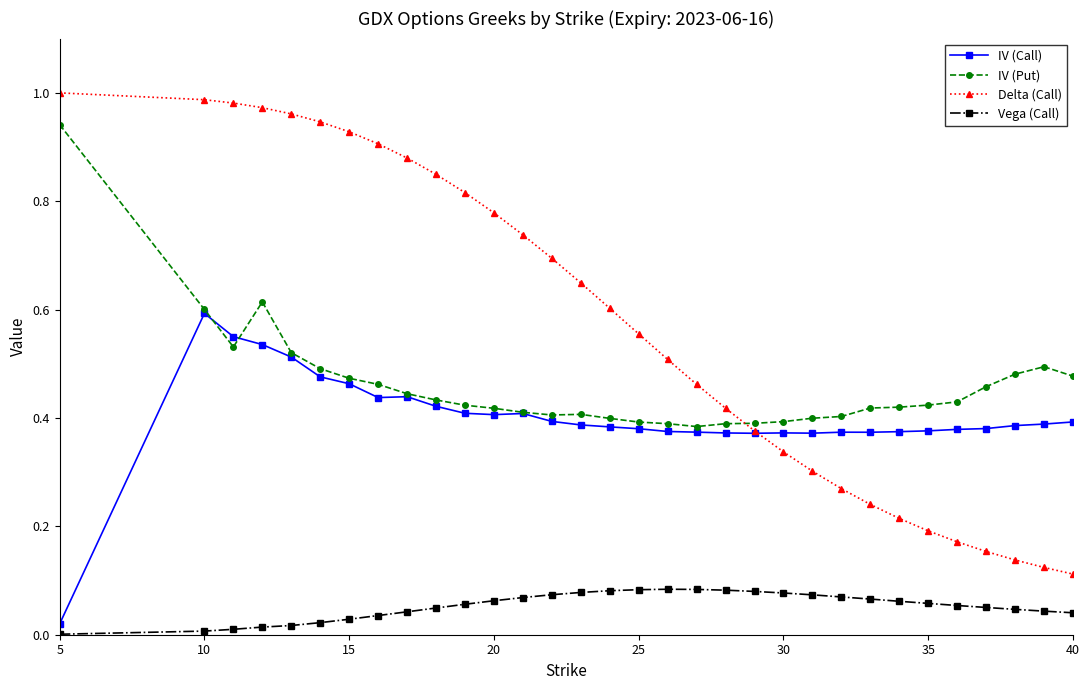

What are all the series names shown in the legend?

IV (Call), IV (Put), Delta (Call), Vega (Call)